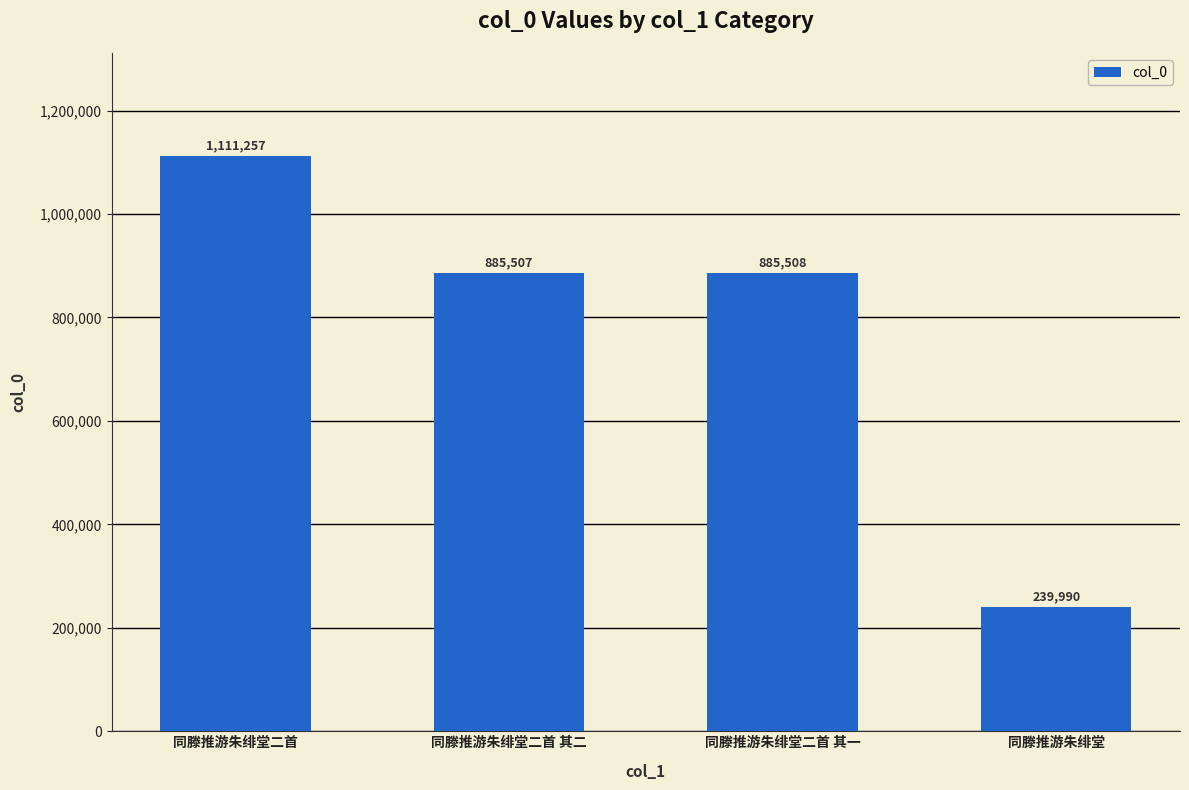

What is the greatest value displayed?

1111257